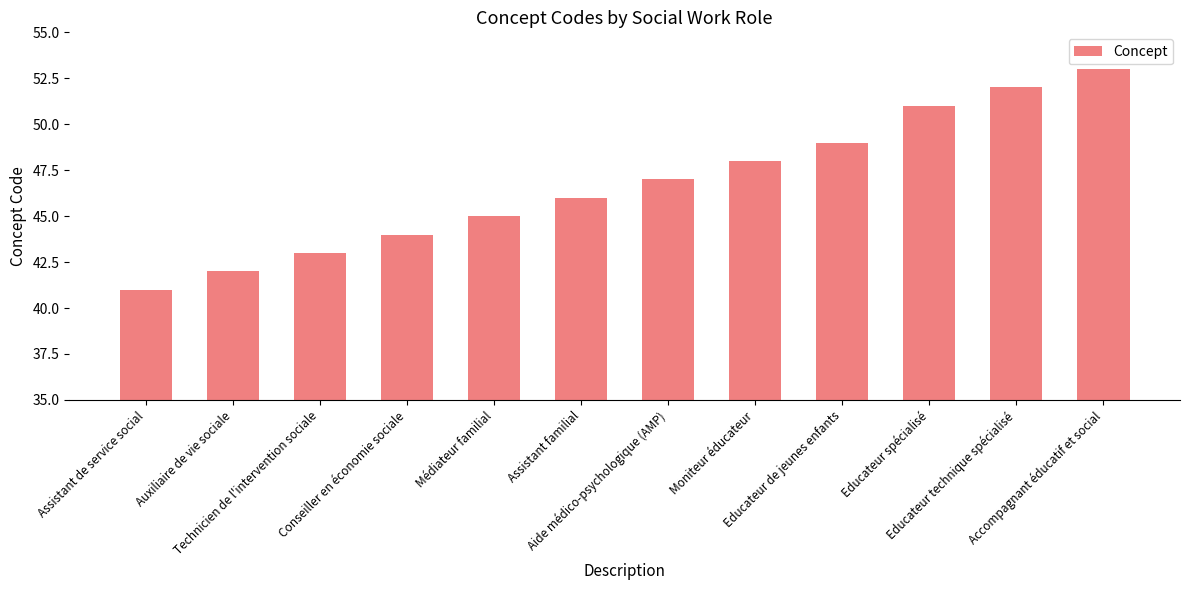

Rank the categories by value from highest to lowest.

Accompagnant éducatif et social, Educateur technique spécialisé, Educateur spécialisé, Educateur de jeunes enfants, Moniteur éducateur, Aide médico-psychologique (AMP), Assistant familial, Médiateur familial, Conseiller en économie sociale, Technicien de l'intervention sociale, Auxiliaire de vie sociale, Assistant de service social